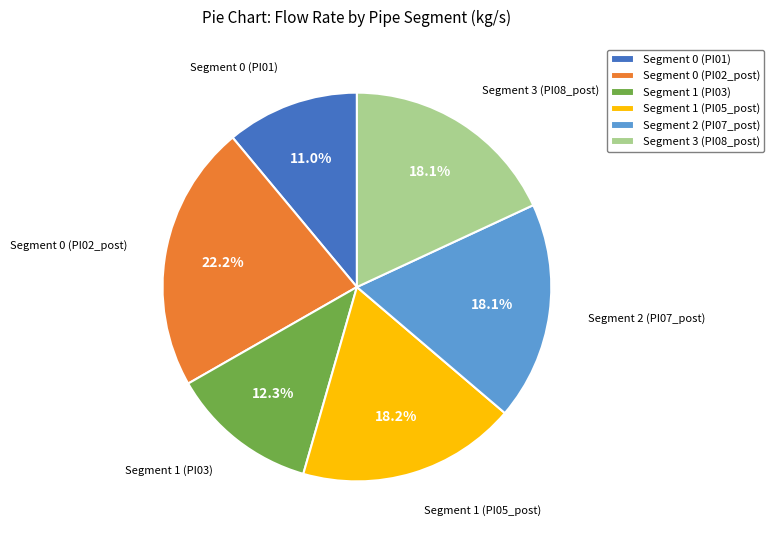

How many slices are in this pie chart?

6